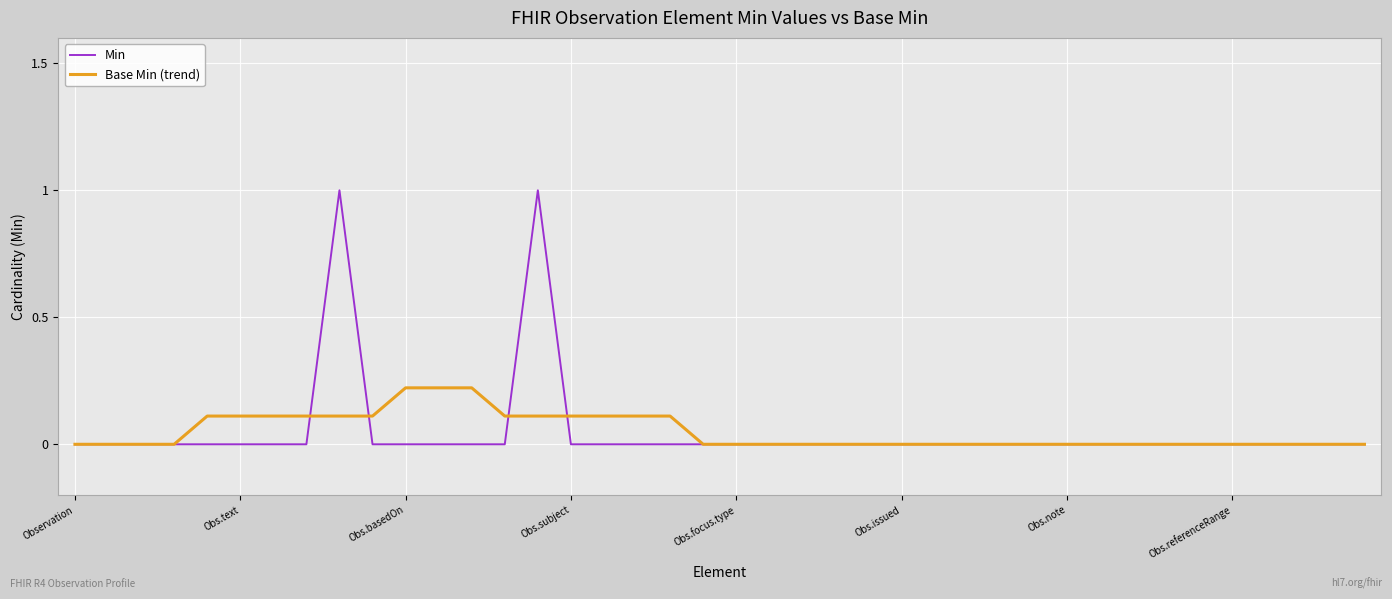

List the series in order of their peak value, highest first.

Min, Base Min (trend)